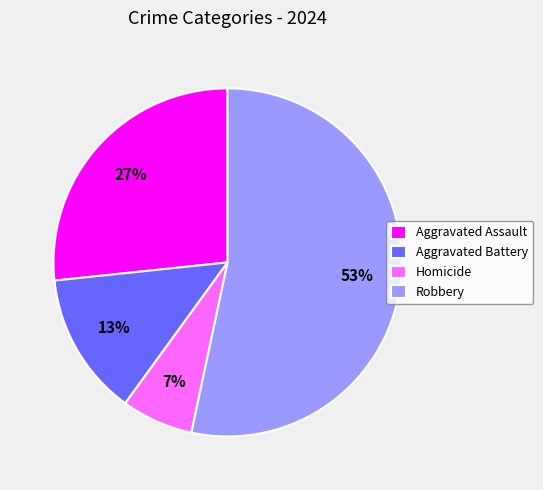

To the nearest percent, what is the average slice percentage?

25%